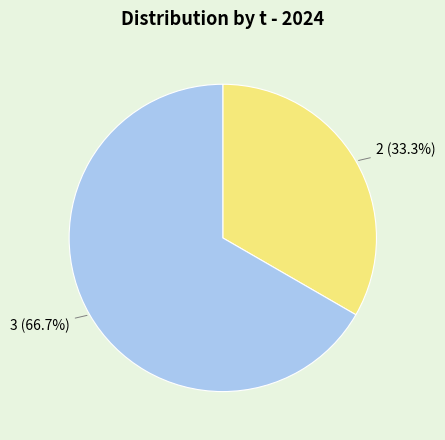

Is there a majority slice in this chart?

Yes